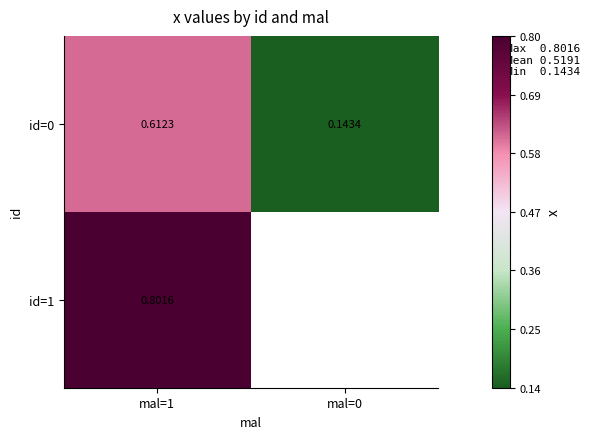

Where is id=0 nearest to the value 0?

mal=0